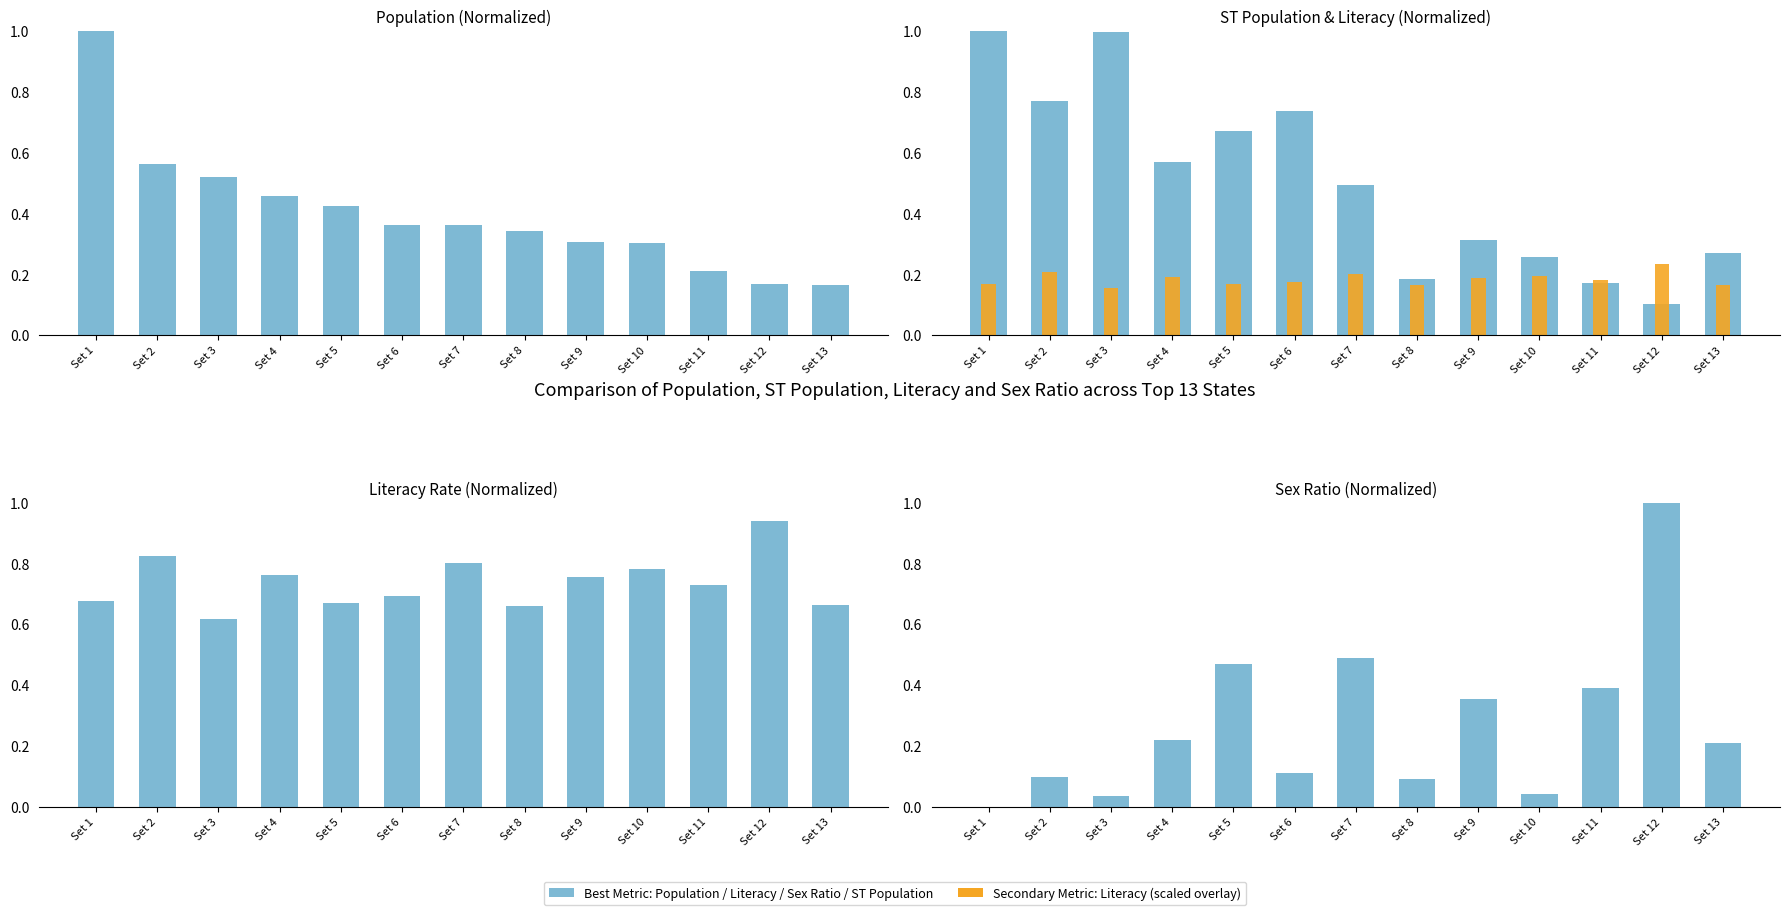

The Literacy (scaled) series shows 0.2 at Set 12. True or false?

True